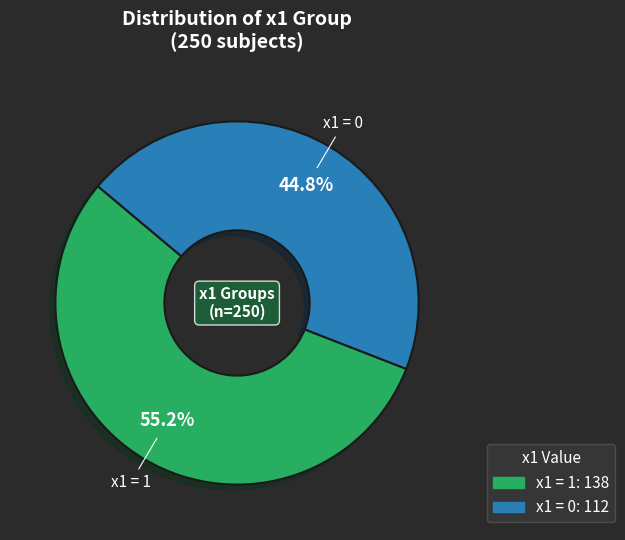

Does any single category account for the majority?

Yes